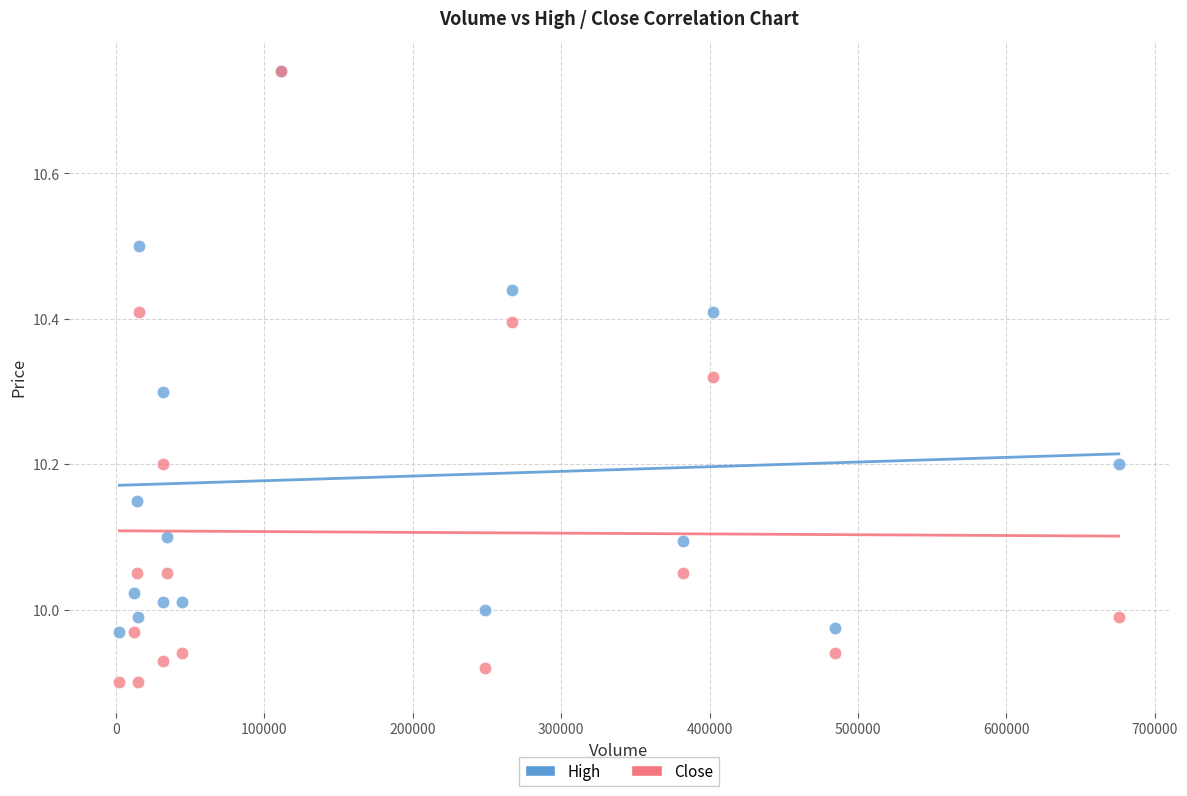

What are all the series names shown in the legend?

High, Close